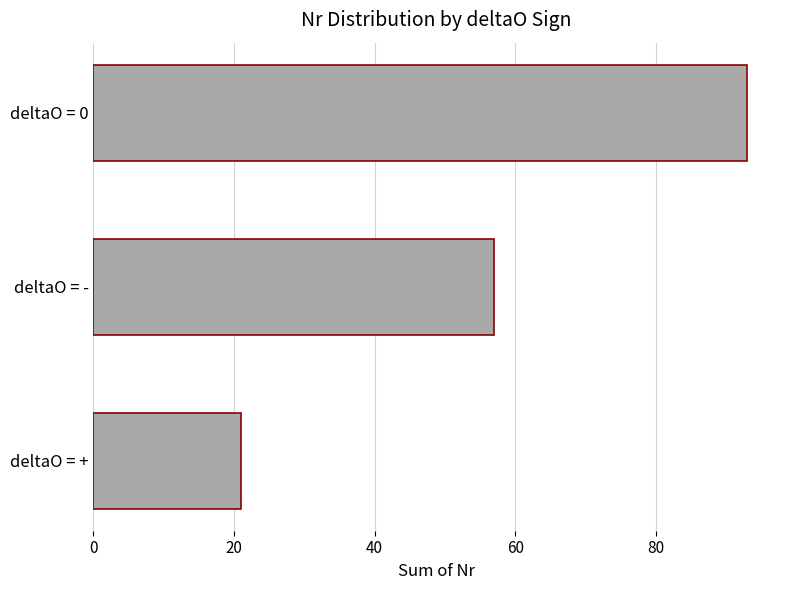

Reading bottom to top, extract all data points from this chart.

deltaO = +=21	deltaO = -=57	deltaO = 0=93